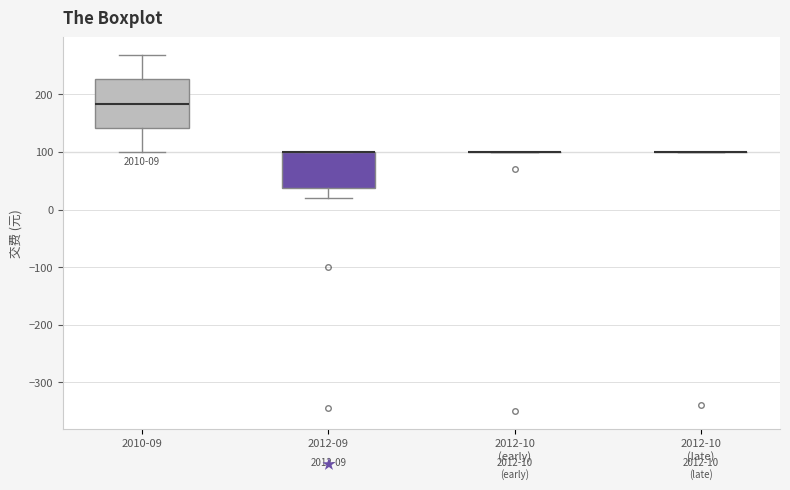

Which box is the tallest, from its lower edge to its upper edge?

2010-09